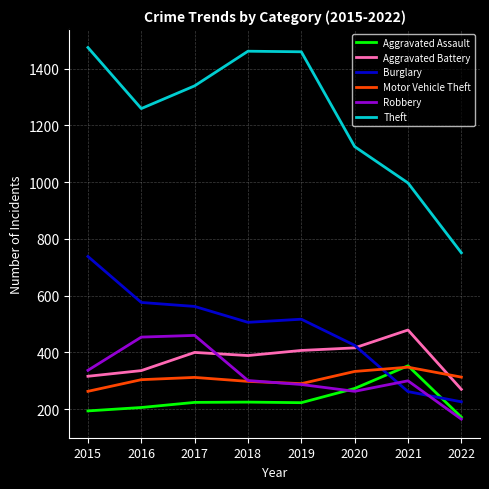

What is the spread (max minus min) of values at 2018?

1236